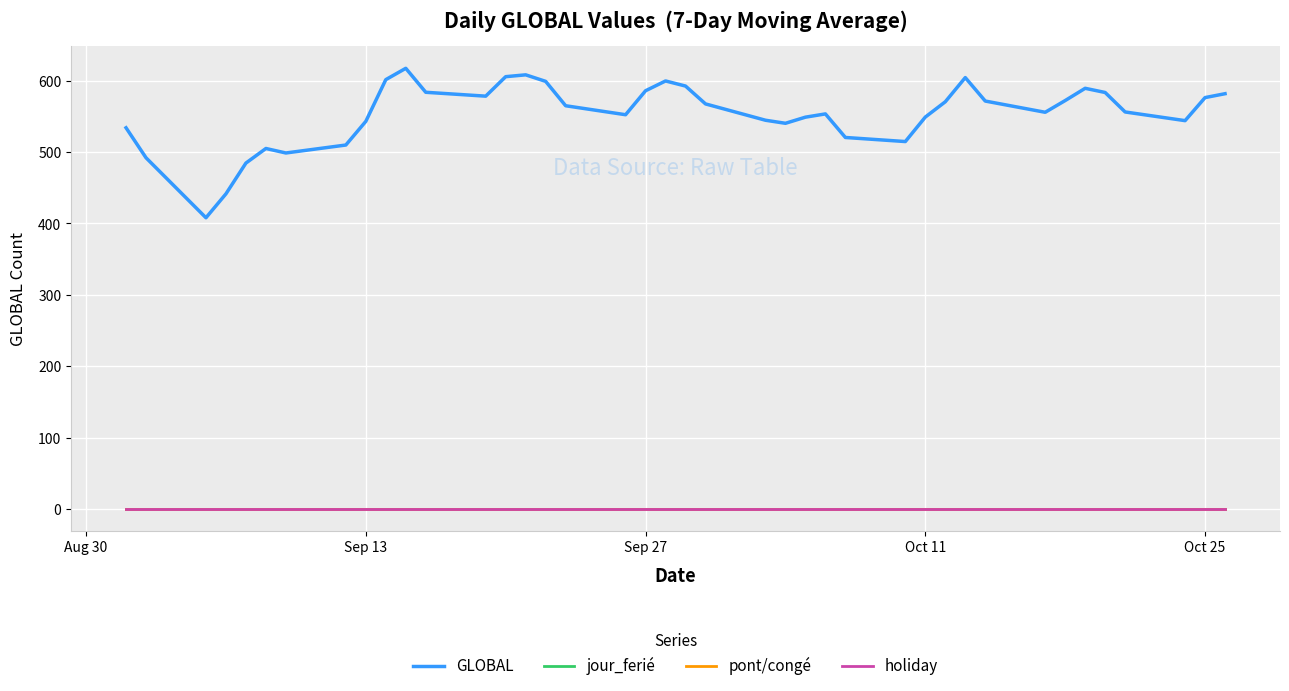

What is the difference between the maximum and second lowest values in the GLOBAL series?

175.8